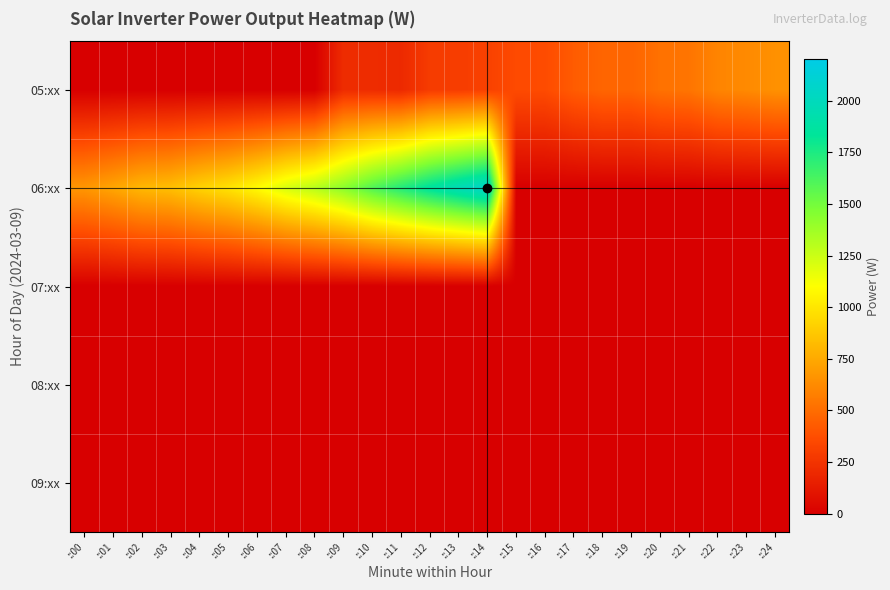

Reading right to left, transcribe all the data shown in this chart.

05:xx: ::24=649	::23=620	::22=600	::21=533	::20=520	::19=469	::18=470	::17=431	::16=362	::15=358	::14=315	::13=294	::12=288	::11=201	::10=213	::09=214	::08=0	::07=0	::06=0	::05=0	::04=0	::03=0	::02=0	::01=0	::00=0
06:xx: ::24=0	::23=0	::22=0	::21=0	::20=0	::19=0	::18=0	::17=0	::16=0	::15=0	::14=2070	::13=1971	::12=1861	::11=1733	::10=1599	::09=1432	::08=1305	::07=1213	::06=1087	::05=988	::04=920	::03=840	::02=812	::01=738	::00=675
07:xx: ::24=0	::23=0	::22=0	::21=0	::20=0	::19=0	::18=0	::17=0	::16=0	::15=0	::14=0	::13=0	::12=0	::11=0	::10=0	::09=0	::08=0	::07=0	::06=0	::05=0	::04=0	::03=0	::02=0	::01=0	::00=0
08:xx: ::24=0	::23=0	::22=0	::21=0	::20=0	::19=0	::18=0	::17=0	::16=0	::15=0	::14=0	::13=0	::12=0	::11=0	::10=0	::09=0	::08=0	::07=0	::06=0	::05=0	::04=0	::03=0	::02=0	::01=0	::00=0
09:xx: ::24=0	::23=0	::22=0	::21=0	::20=0	::19=0	::18=0	::17=0	::16=0	::15=0	::14=0	::13=0	::12=0	::11=0	::10=0	::09=0	::08=0	::07=0	::06=0	::05=0	::04=0	::03=0	::02=0	::01=0	::00=0